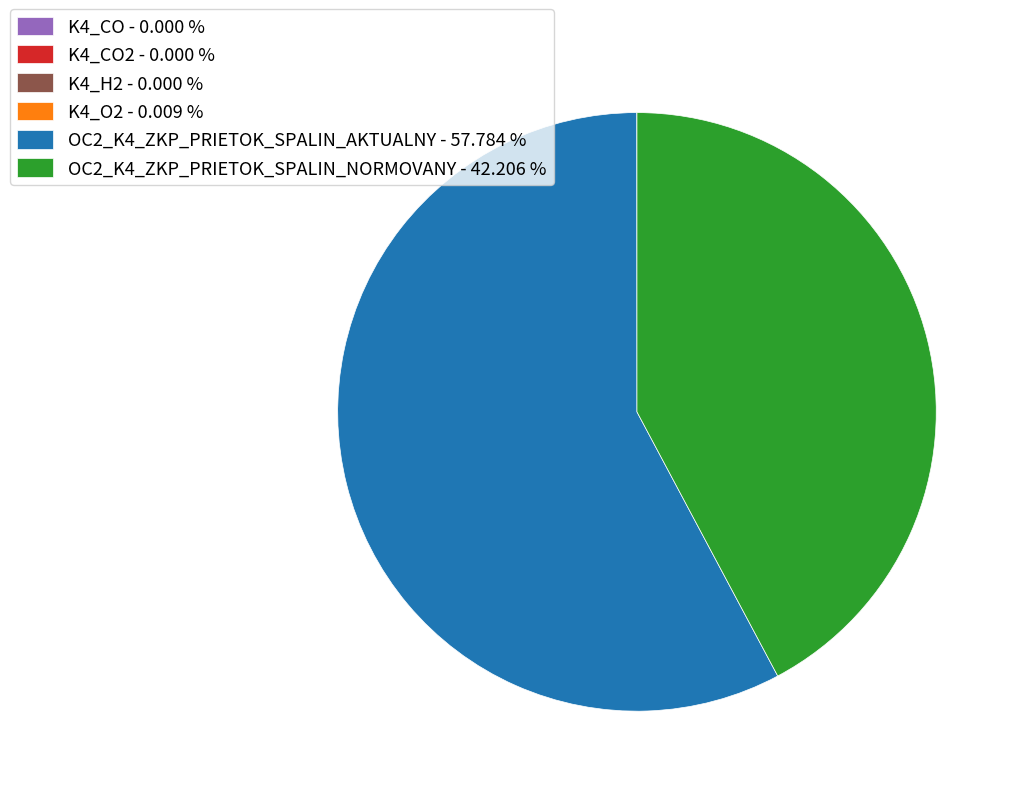

Is there any slice that represents more than half of the pie?

Yes